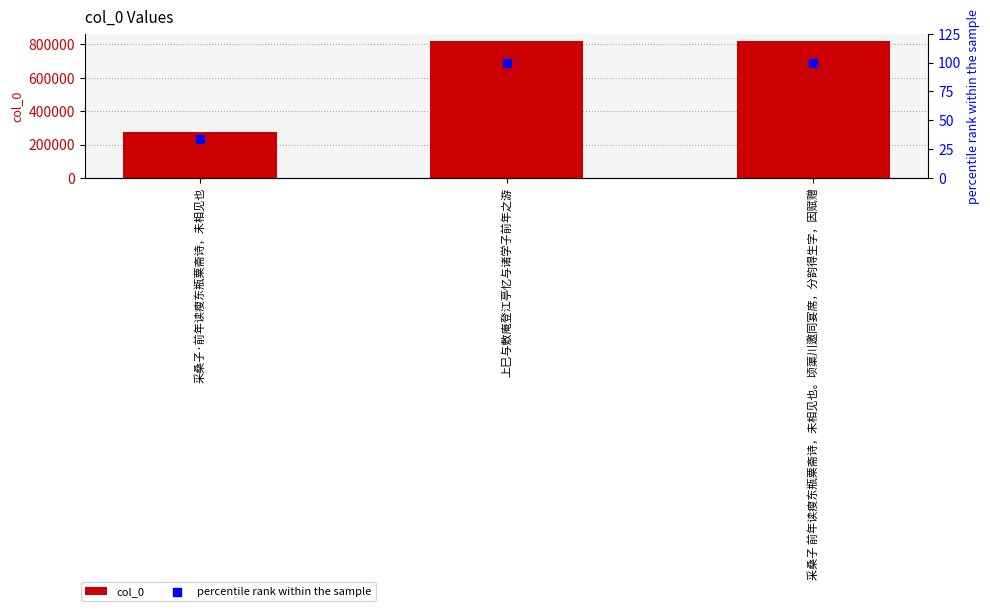

Which series has the widest spread of Y values?

col_0